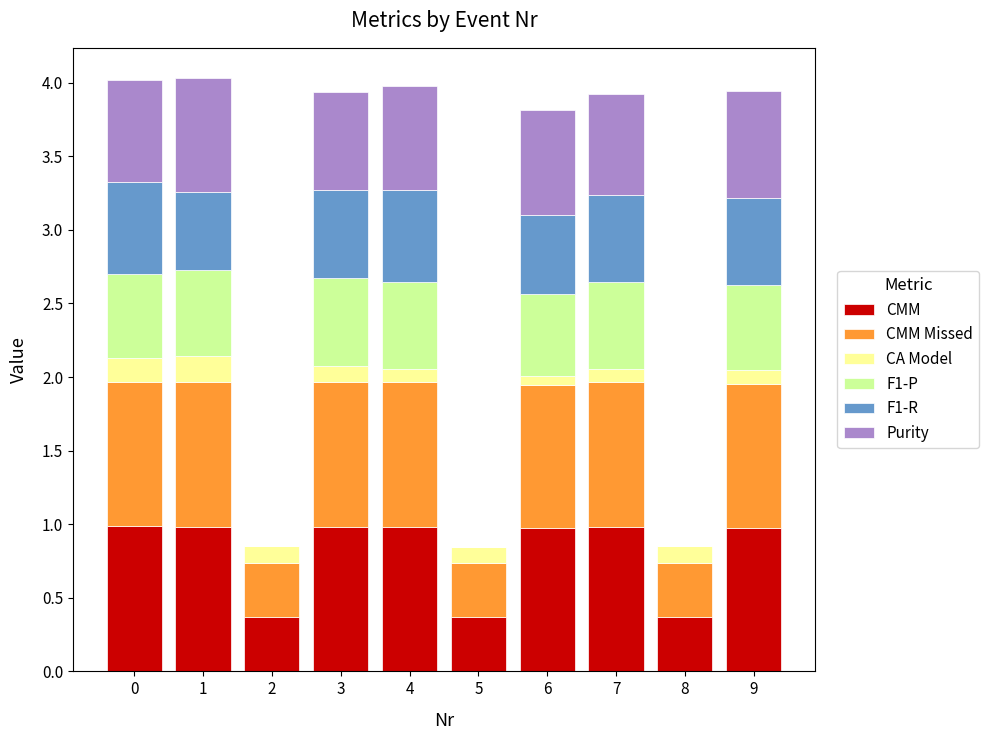

True or false: CMM has a value of 1.0 at 4.

True